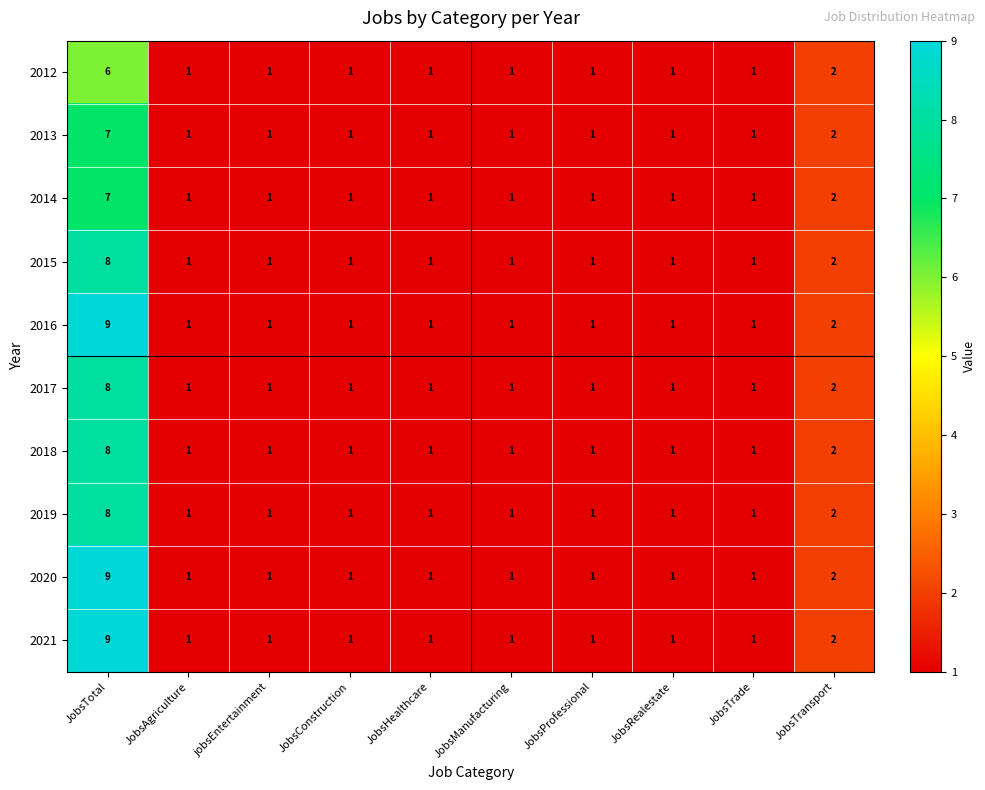

Is it true that 2013 equals 12 at JobsTotal?

False